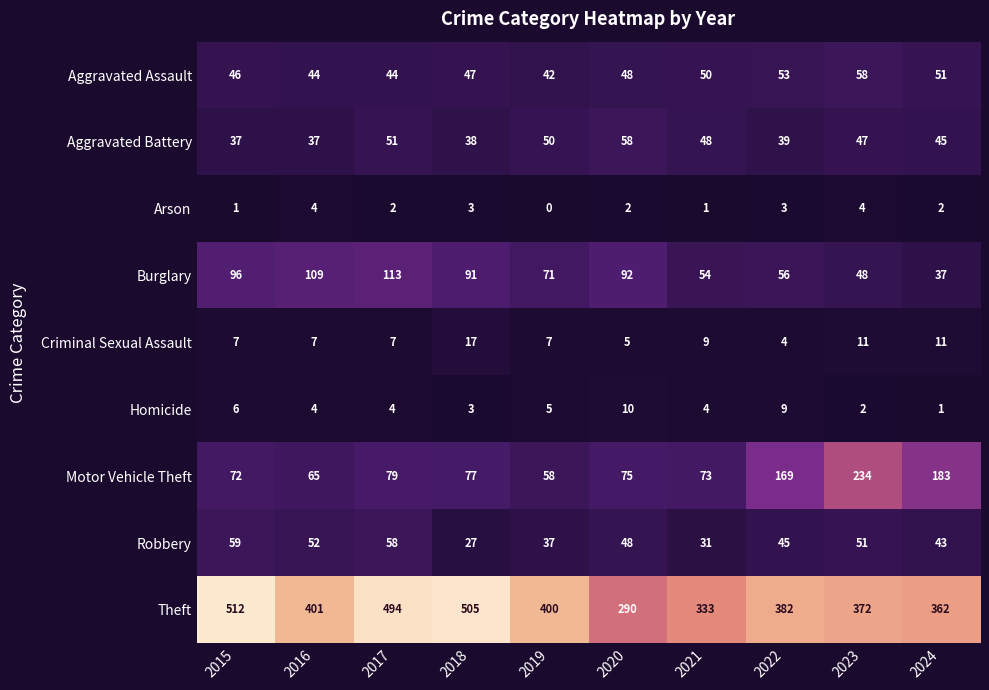

Which label corresponds to the smallest value in the chart?

2019